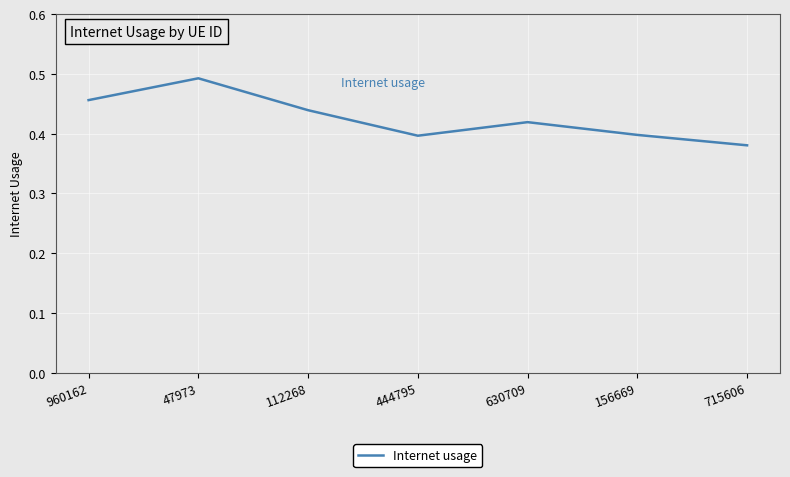

Which category has the lowest value across all series?

715606